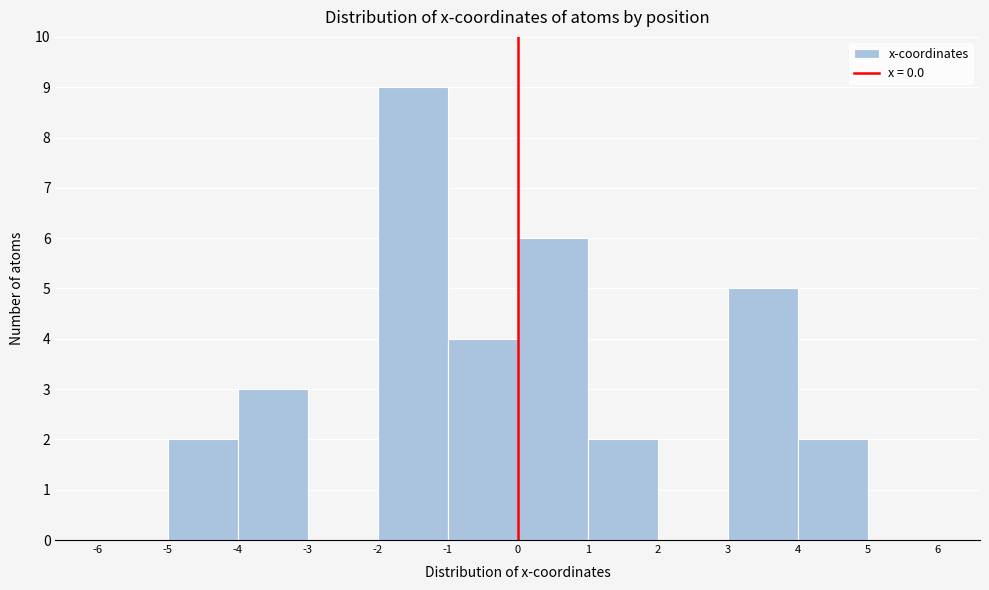

Reading left to right, list every bar in this chart as the range it spans on the x-axis followed by its height. The values are not printed on the chart, so give them approximately, as read against the axis.

-6 to -5: 0
-5 to -4: 2
-4 to -3: 3
-3 to -2: 0
-2 to -1: 9
-1 to 0: 4
0 to 1: 6
1 to 2: 2
2 to 3: 0
3 to 4: 5
4 to 5: 2
5 to 6: 0